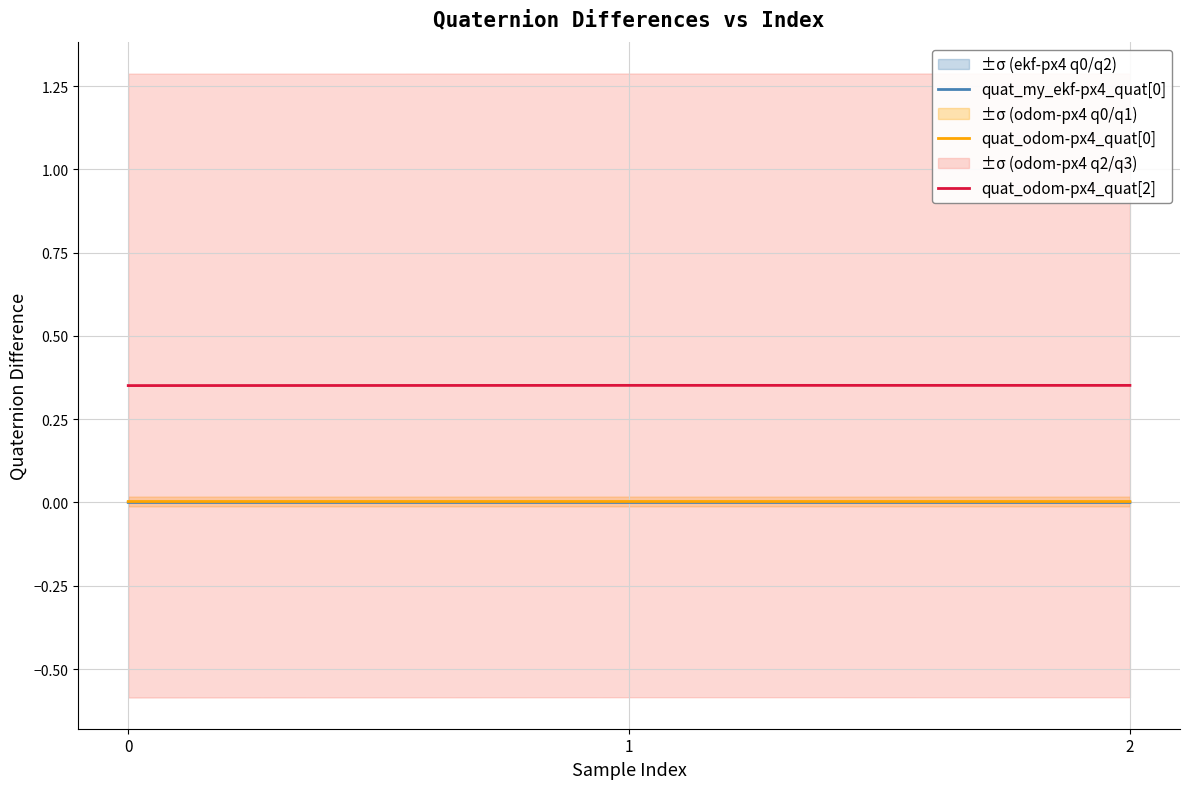

Where is quat_my_ekf-px4_quat[0] nearest to the value 0?

2